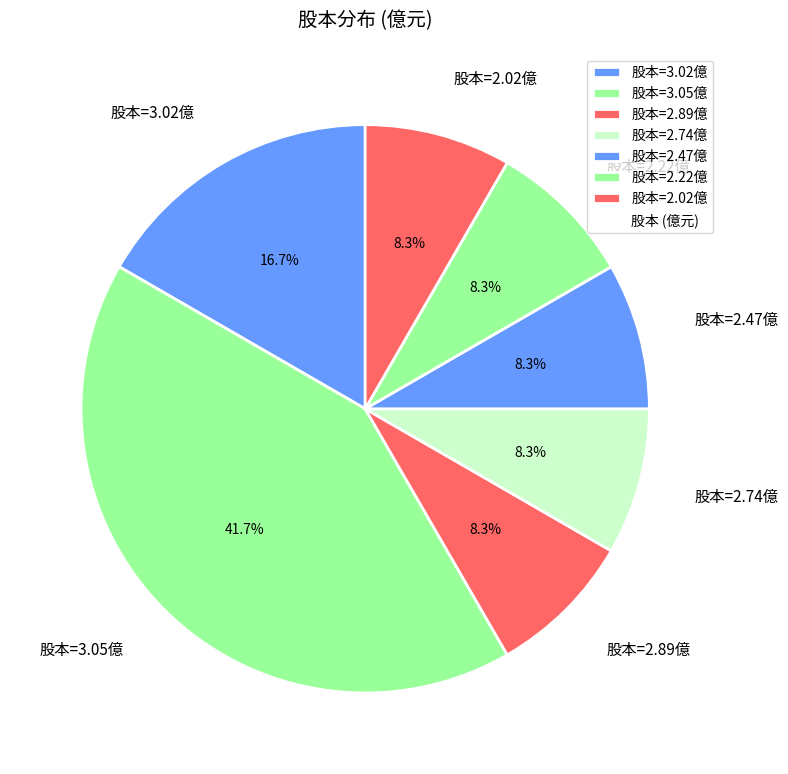

Between 股本=3.05億 and 股本=2.47億, which is larger?

股本=3.05億